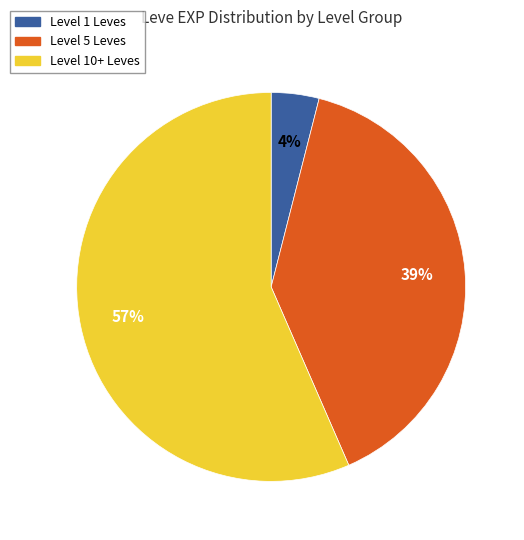

Is there a majority slice in this chart?

Yes